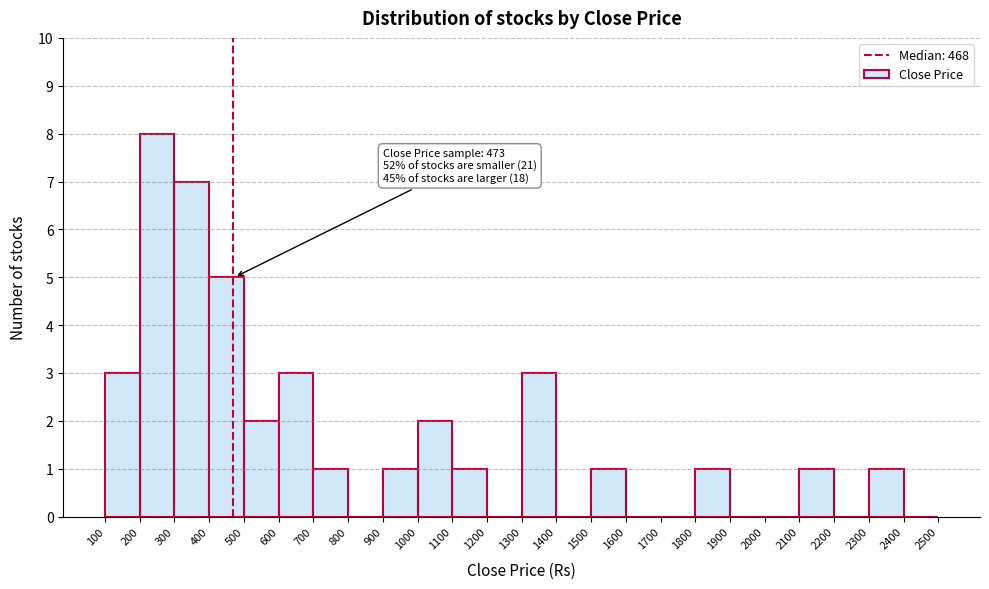

Over which range of the x-axis is the bar tallest?

200 to 300